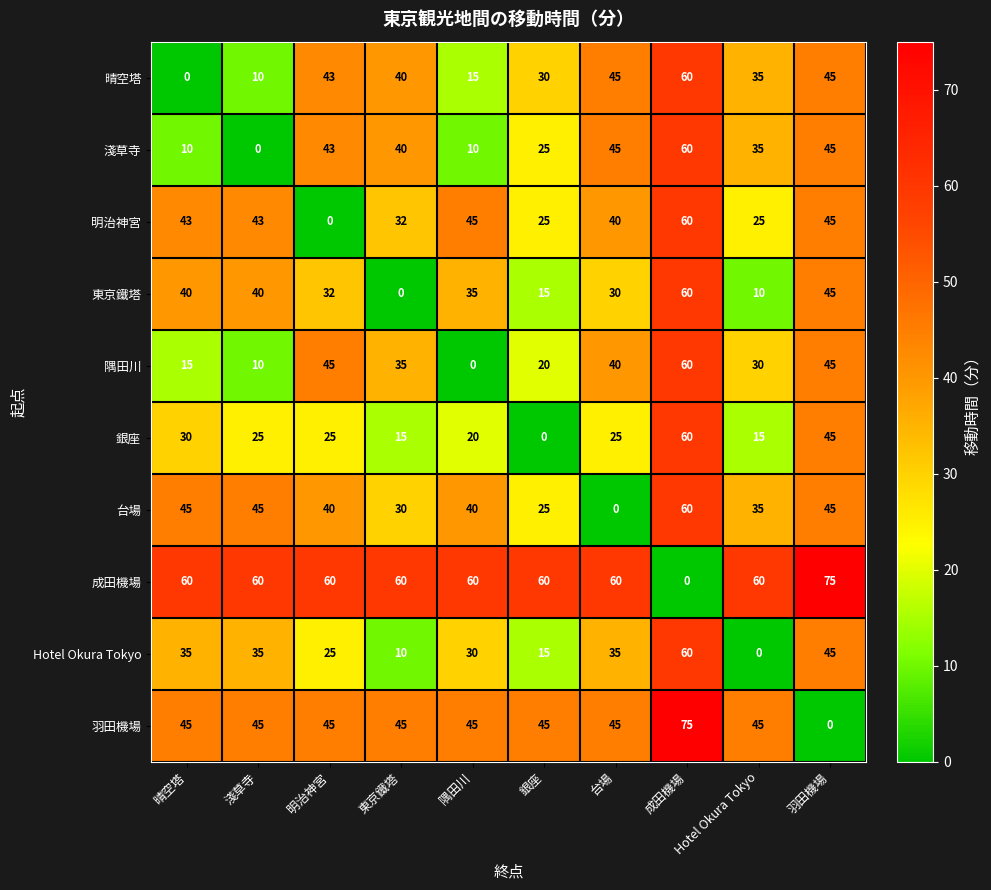

The 羽田機場 series shows 31 at 明治神宮. True or false?

False